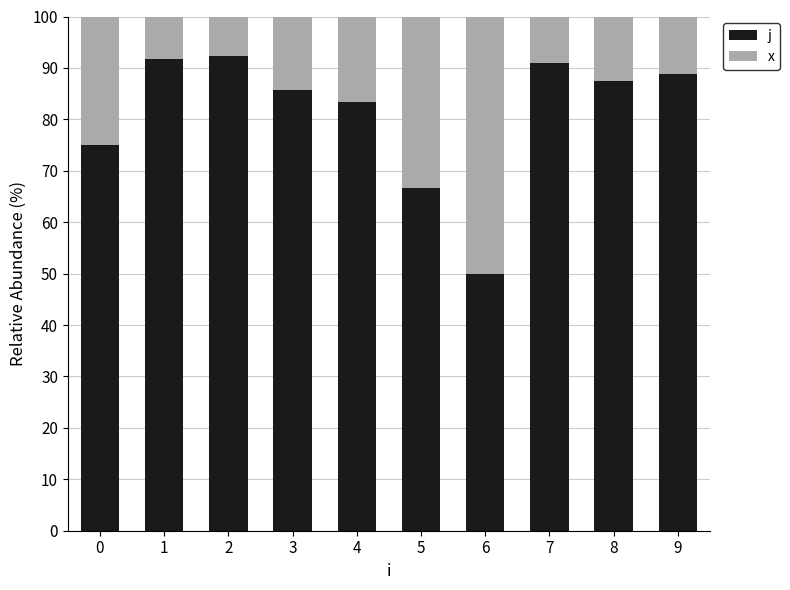

What is the highest value of the j series?

92.3